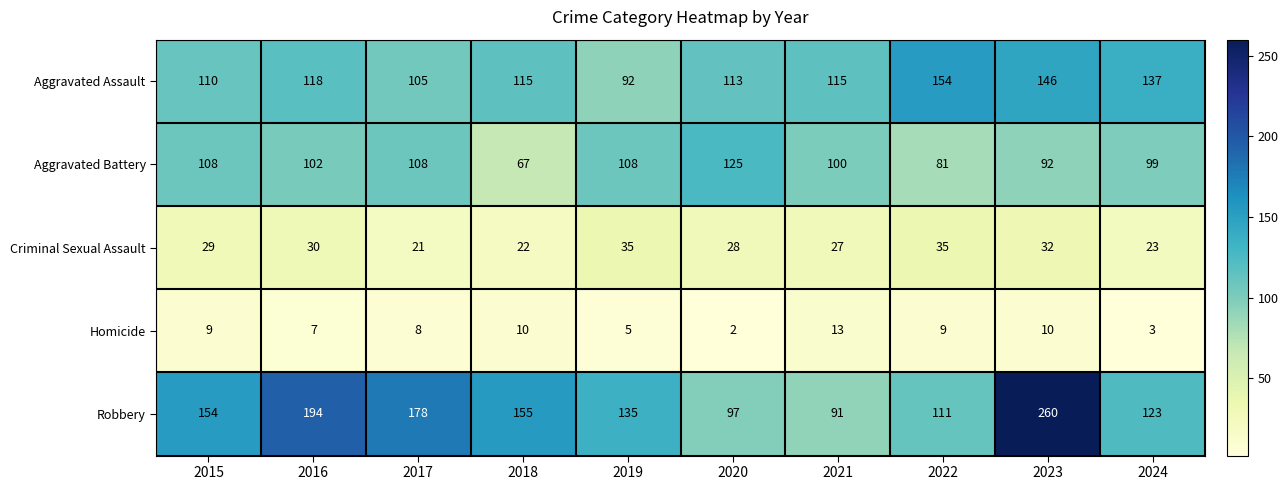

List the labels in order of Robbery value, smallest first.

2021, 2020, 2022, 2024, 2019, 2015, 2018, 2017, 2016, 2023